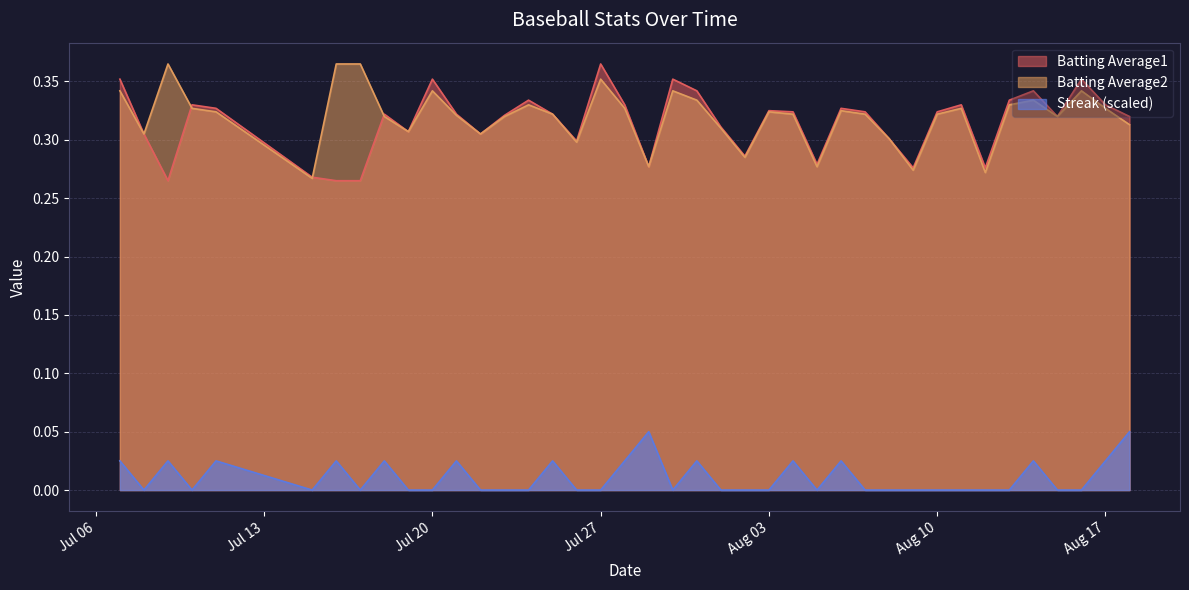

True or false: Batting Average1 and Streak (scaled) intersect in this chart.

False